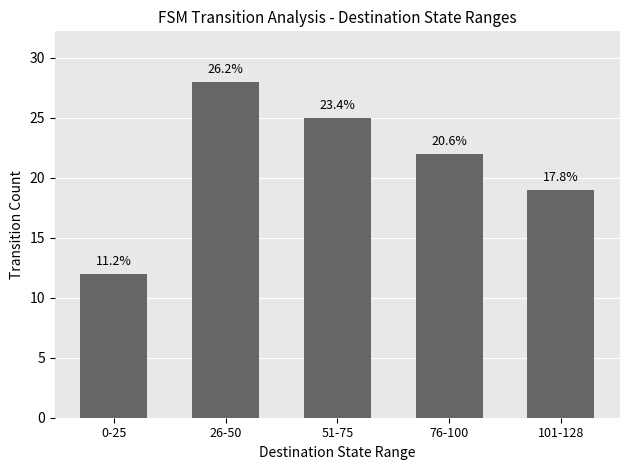

List the labels in order of value, smallest first.

0-25, 101-128, 76-100, 51-75, 26-50